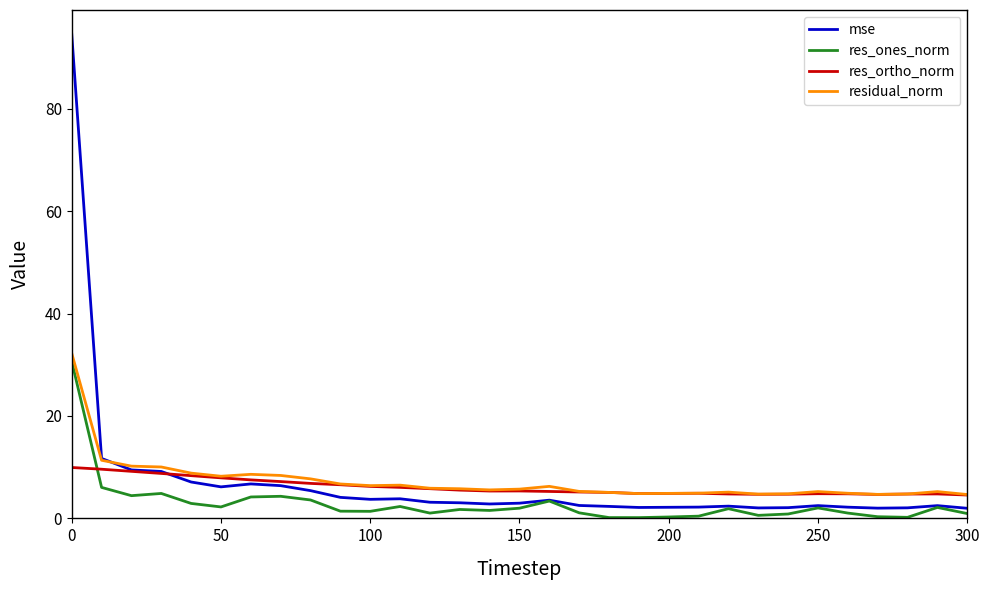

What is the difference between the second highest and minimum values in the res_ortho_norm series?

5.0